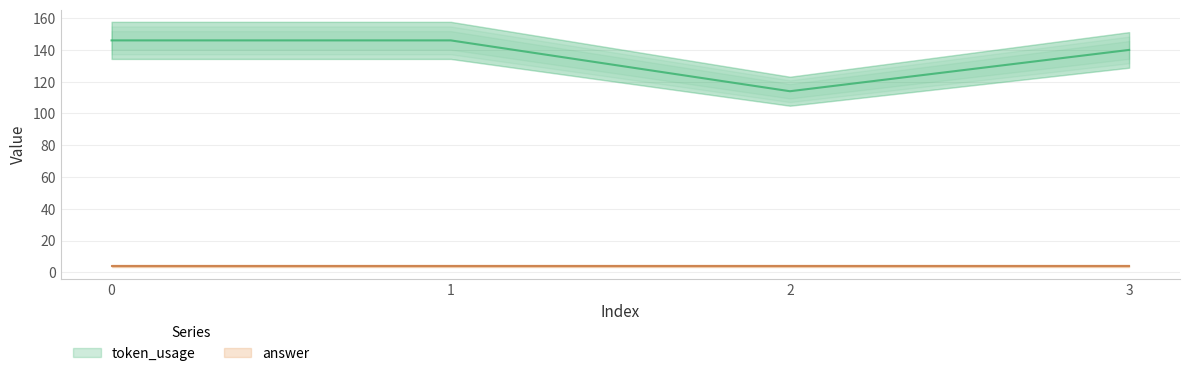

Reading left to right, list all the values displayed in this chart.

146	146	114	140